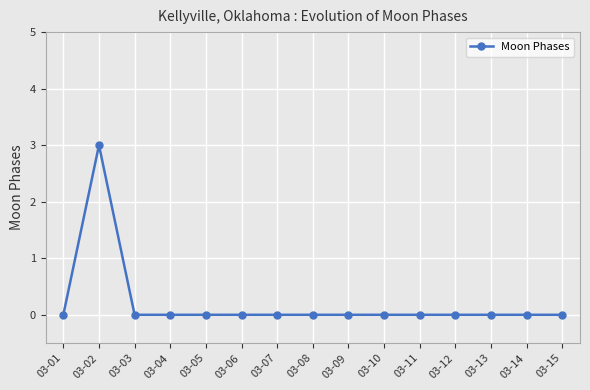

Which label corresponds to the largest value in the chart?

03-02